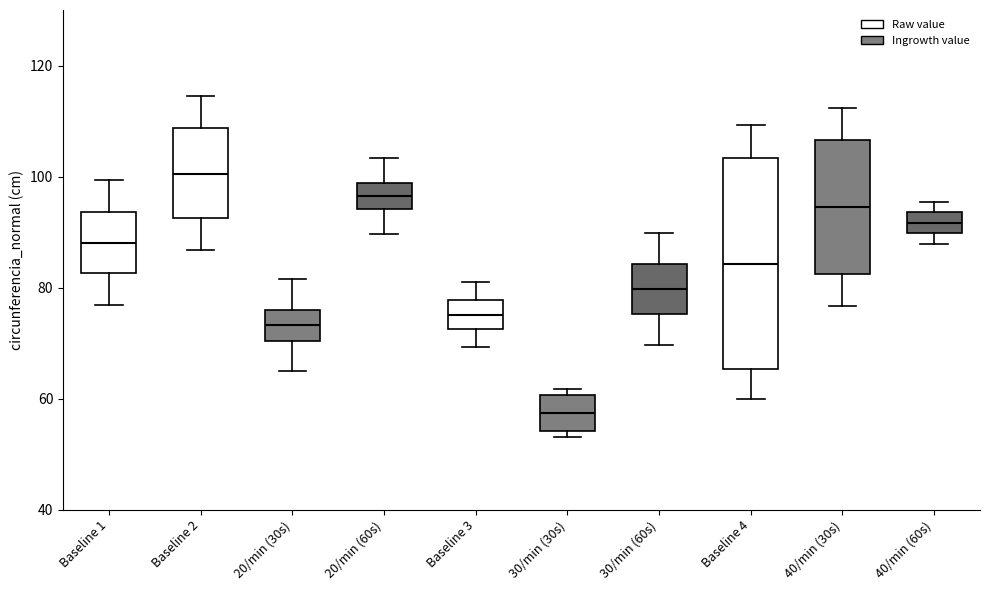

Reading left to right, read every box against the y-axis: the position of its median line, the range the box covers, and the ends of its whiskers. The values are not printed on the chart, so give them approximately, as read against the axis.

Baseline 1: median 88, box 82 to 94, whiskers 76 to 100
Baseline 2: median 100, box 92 to 108, whiskers 86 to 114
20/min (30s): median 74, box 70 to 76, whiskers 64 to 82
20/min (60s): median 96, box 94 to 98, whiskers 90 to 104
Baseline 3: median 76, box 72 to 78, whiskers 70 to 80
30/min (30s): median 58, box 54 to 60, whiskers 54 (just below the box's lower edge) to 62
30/min (60s): median 80, box 76 to 84, whiskers 70 to 90
Baseline 4: median 84, box 66 to 104, whiskers 60 to 110
40/min (30s): median 94, box 82 to 106, whiskers 76 to 112
40/min (60s): median 92, box 90 to 94, whiskers 88 to 96